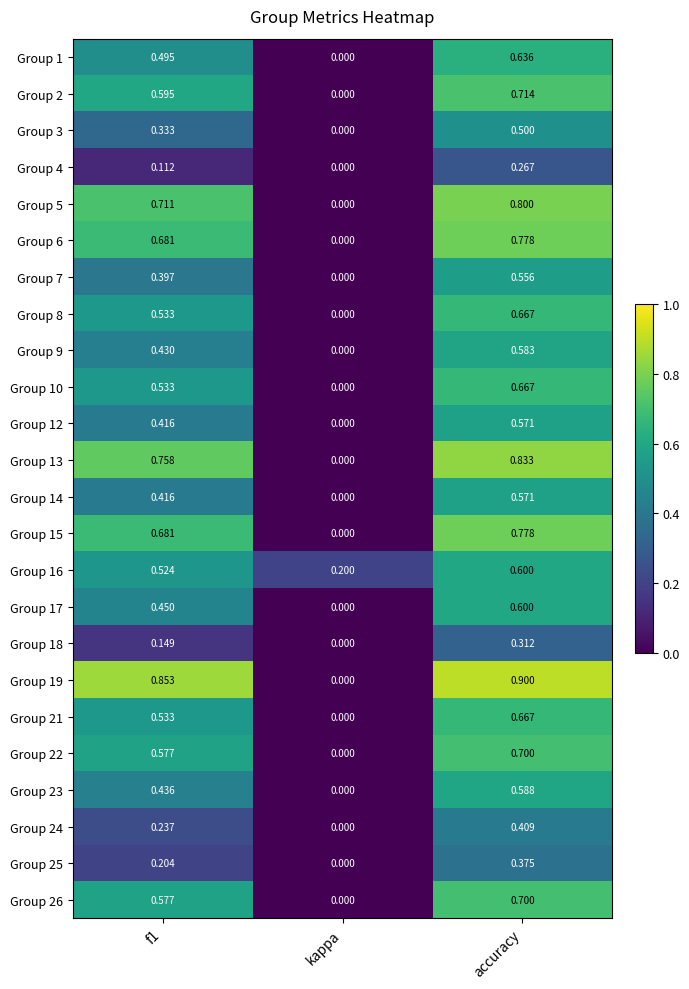

Which category has the highest value across all series?

accuracy